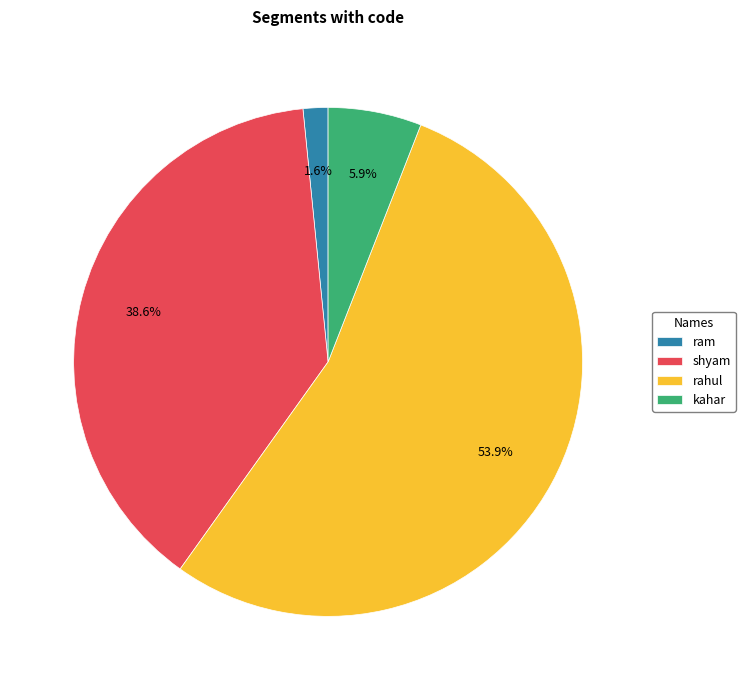

How many segments does this pie chart have?

4